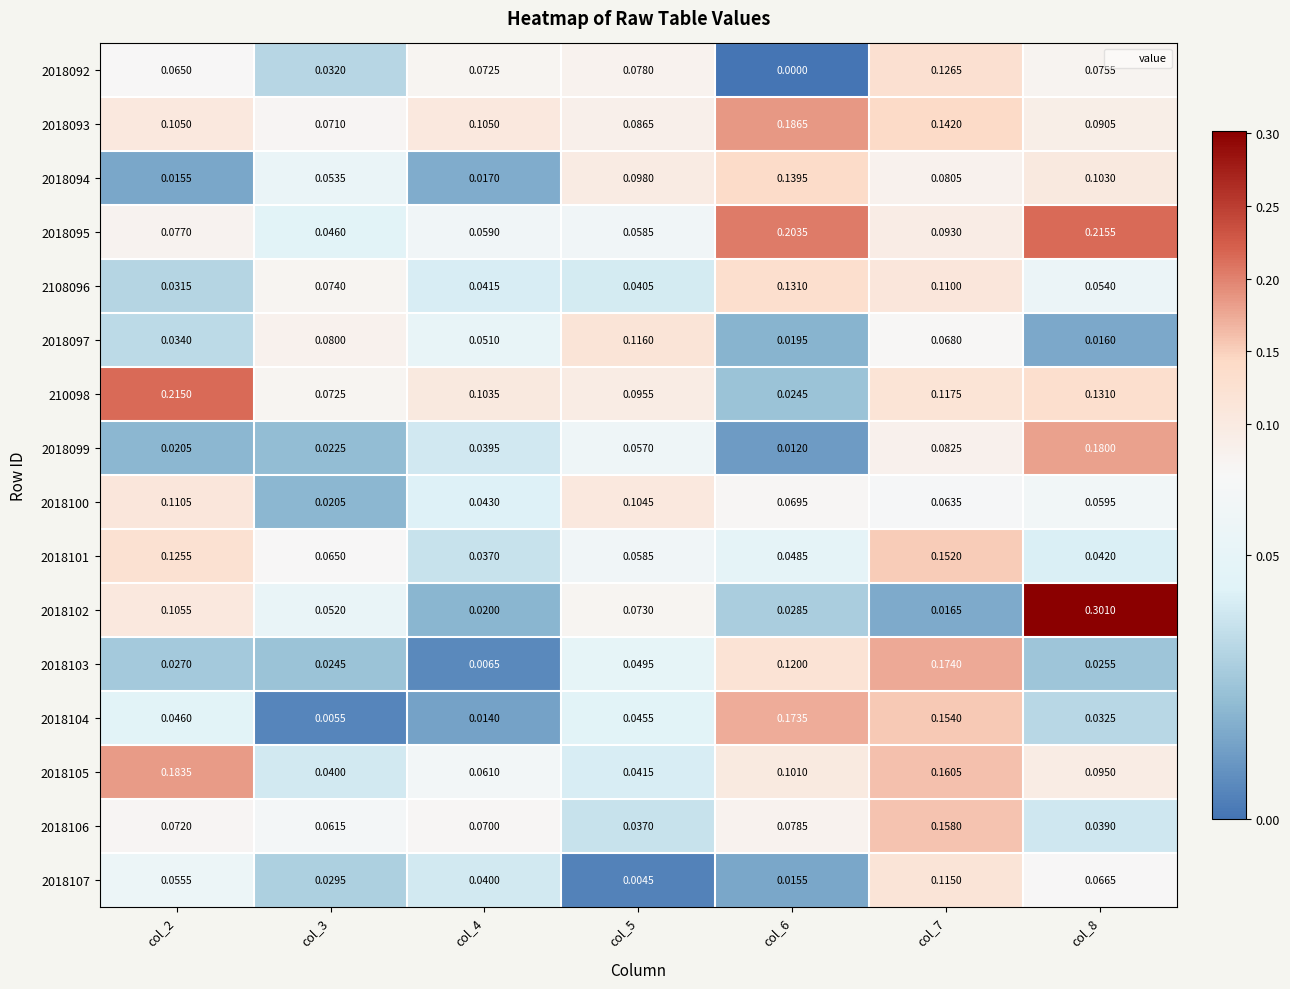

Is the value of 2018093 at col_6 greater than the value of 2018092 at col_5?

Yes